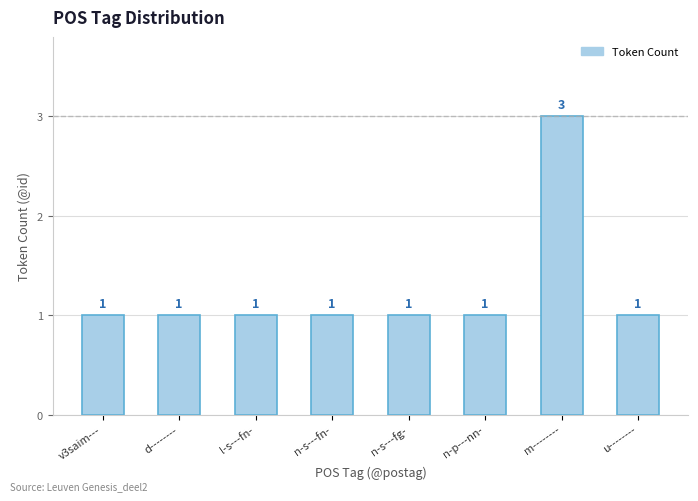

What is the label of the 6th bar from the right?

l-s---fn-